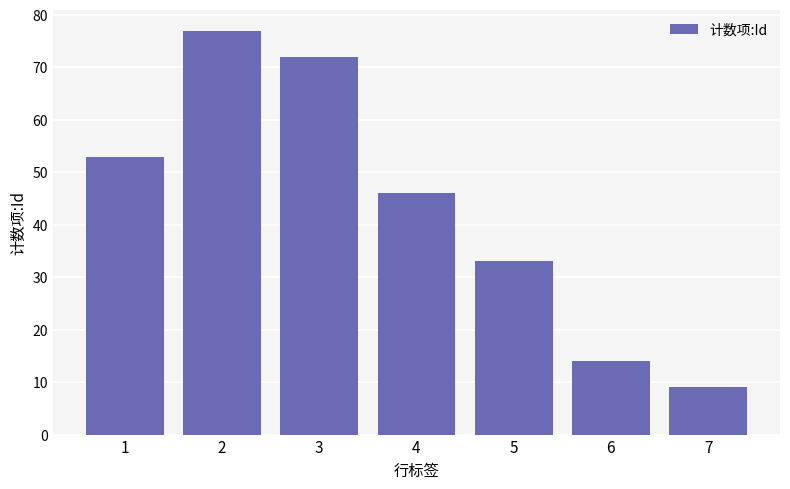

Approximately how many times larger is the value at 4 compared to 1?

0.9